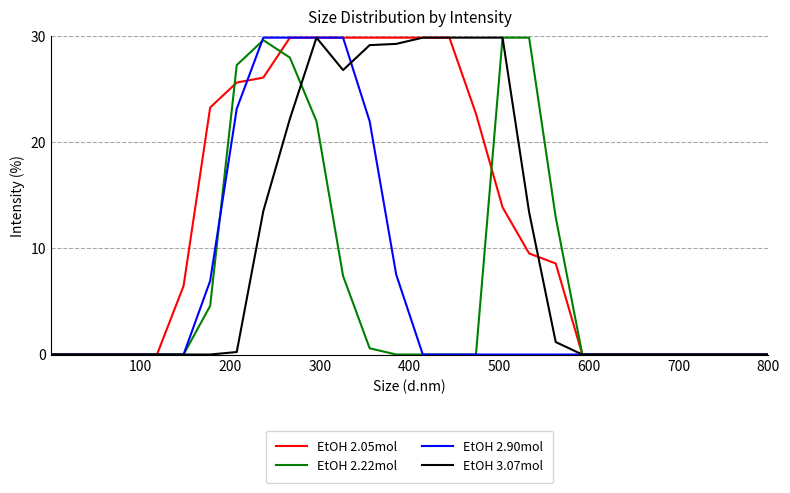

Which series has the largest total across all categories?

EtOH 2.05mol